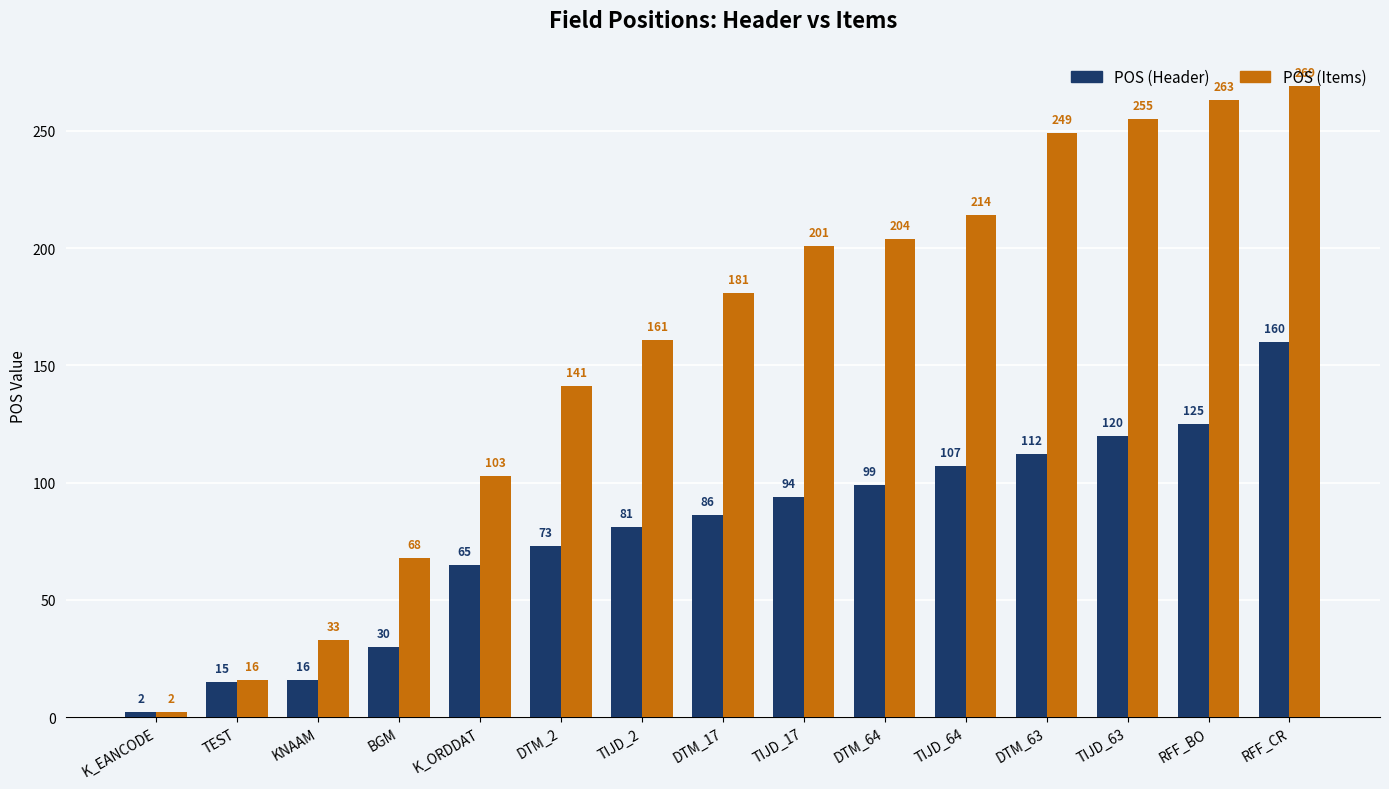

What is the value of the POS (Items) bar at the 7th from the left?

161